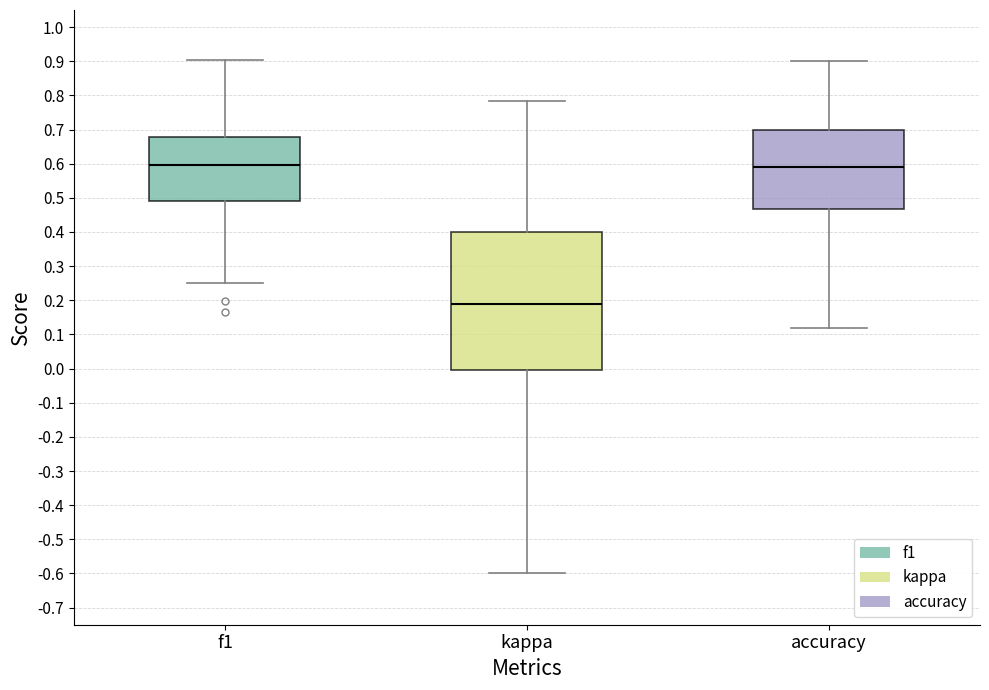

Reading left to right, transcribe this box plot: for each box, give where its median line is, the range the box spans, and where its two whiskers end, as read against the y-axis. The values are not printed on the chart, so give them approximately, as read against the axis.

f1: median 0.60, box 0.49 to 0.68, whiskers 0.25 to 0.90
kappa: median 0.19, box 0.00 to 0.40, whiskers -0.60 to 0.78
accuracy: median 0.59, box 0.47 to 0.70, whiskers 0.12 to 0.90